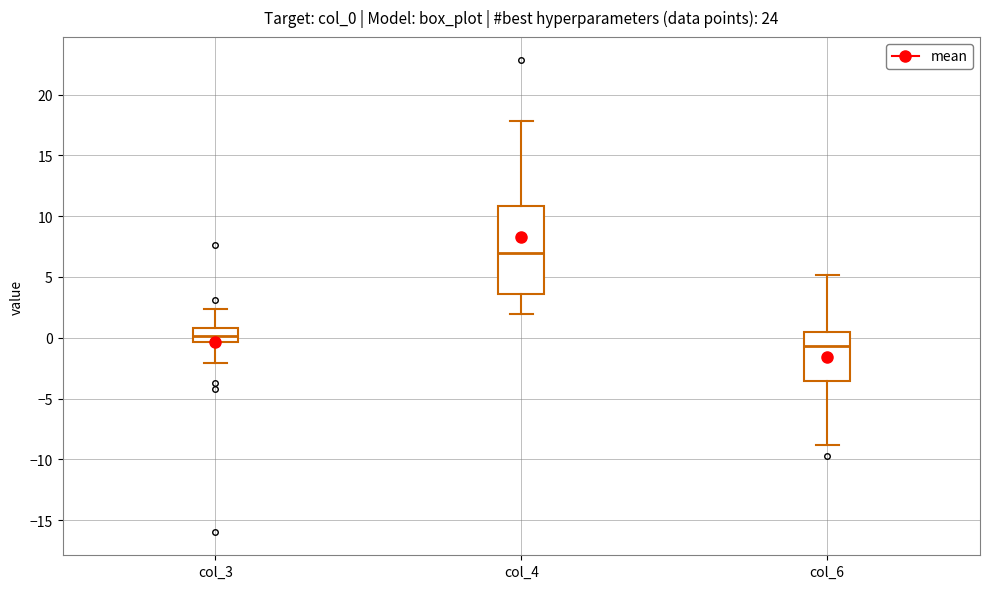

Reading left to right, transcribe this box plot: for each box, give where its median line is, the range the box spans, and where its two whiskers end, as read against the y-axis. The values are not printed on the chart, so give them approximately, as read against the axis.

col_3: median 0.0, box -0.5 to 1.0, whiskers -2.0 to 2.5
col_4: median 7.0, box 3.5 to 11.0, whiskers 2.0 to 18.0
col_6: median -0.5, box -3.5 to 0.5, whiskers -9.0 to 5.0